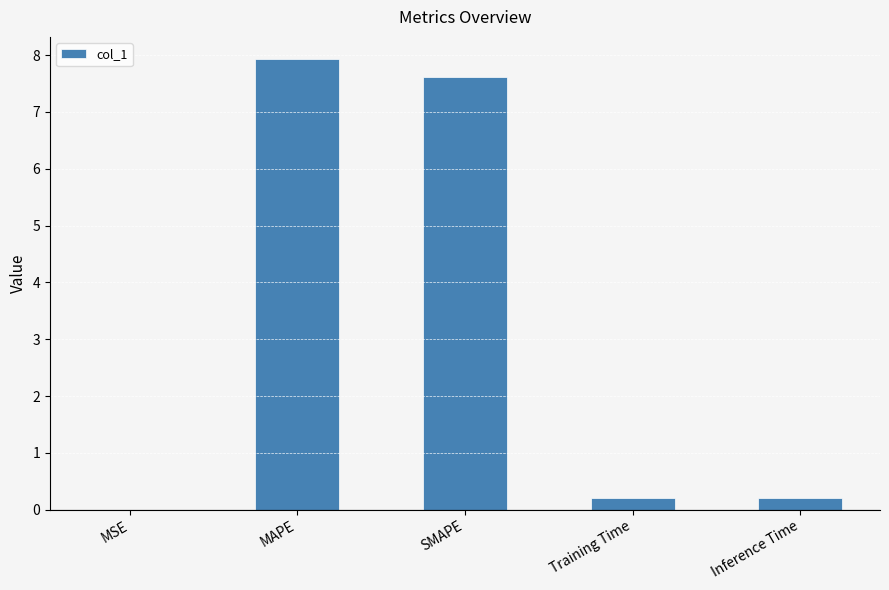

Read the value at Training Time.

0.2